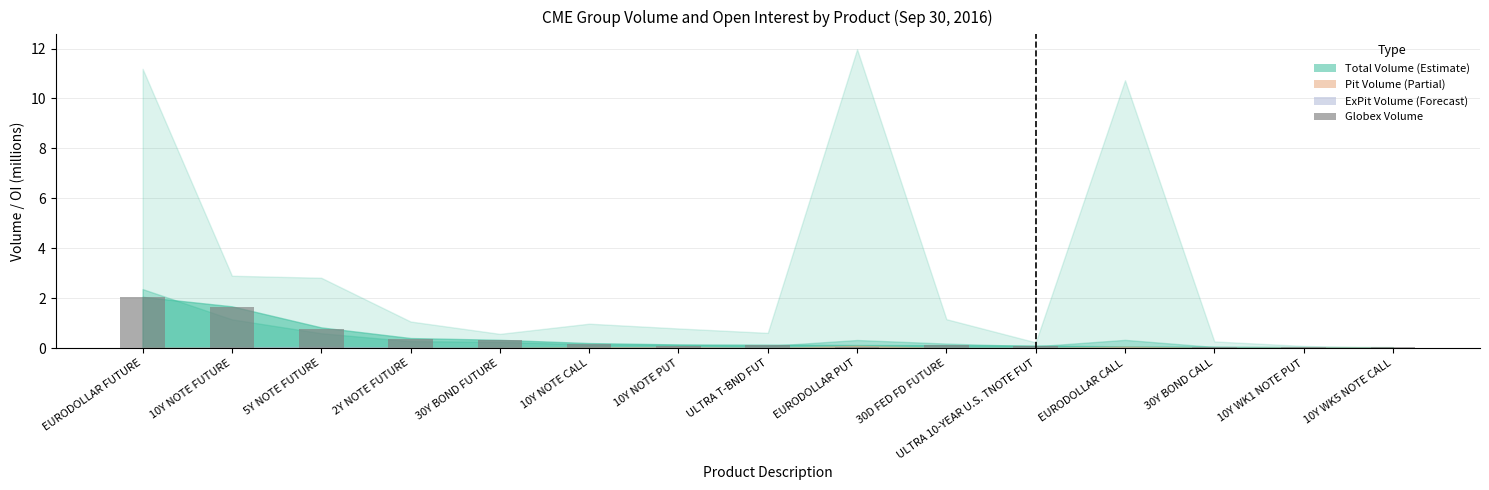

The chart shows a value of 0.0 at 10Y WK5 NOTE CALL. True or false?

True